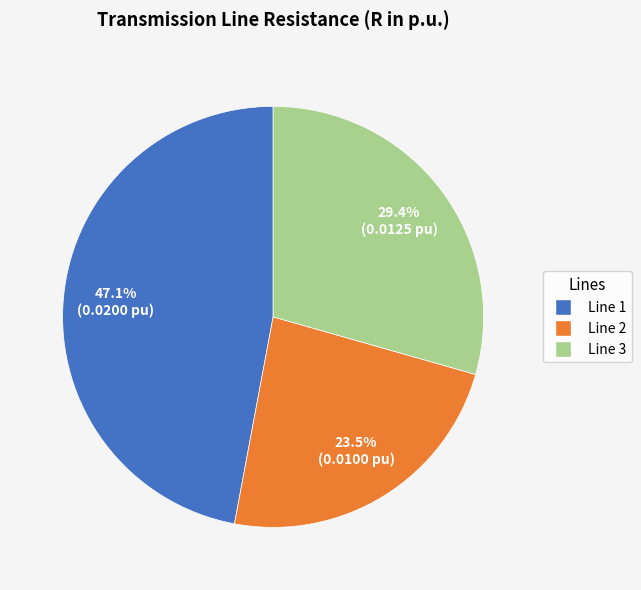

Does any single category account for the majority?

No